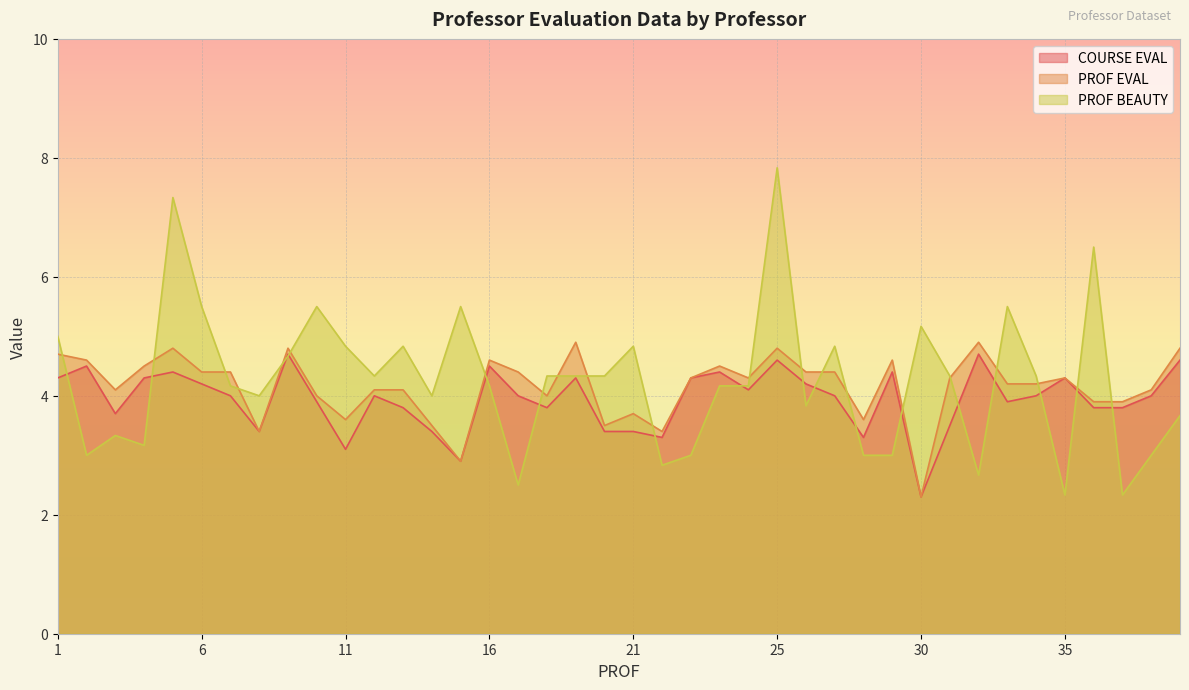

What is the greatest value displayed?

7.8